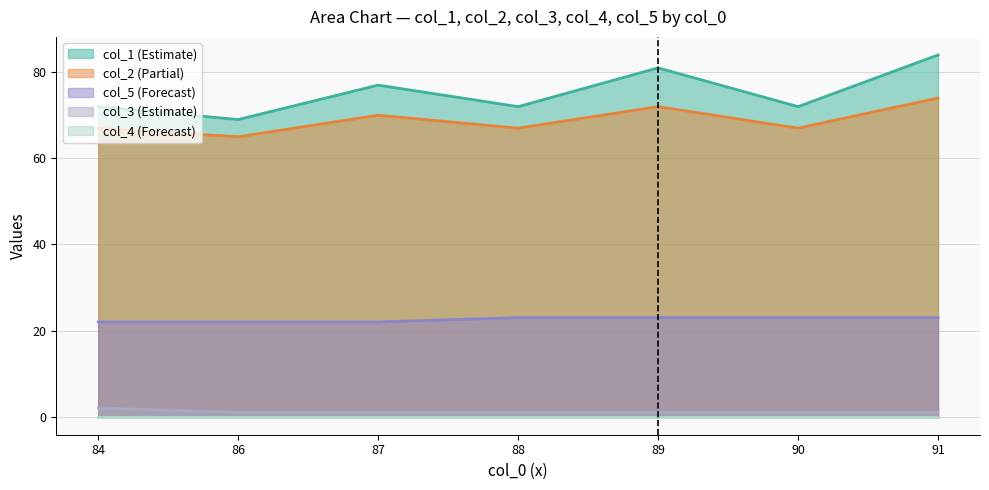

What is the lowest value of the col_5 (Forecast) series?

22